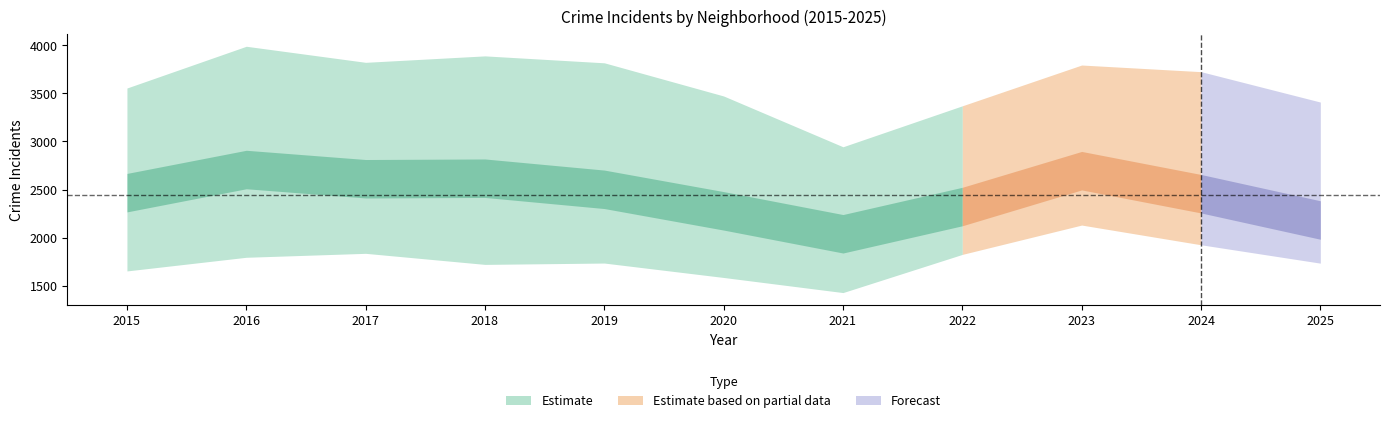

What is the total value across all series at 2022?

13942